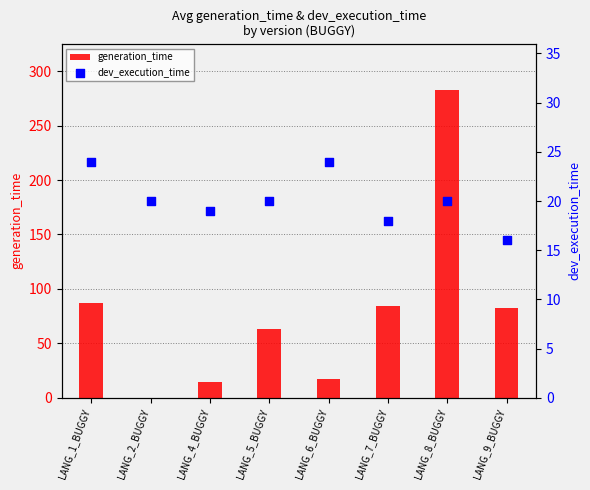

Which series has the largest total across all categories?

generation_time